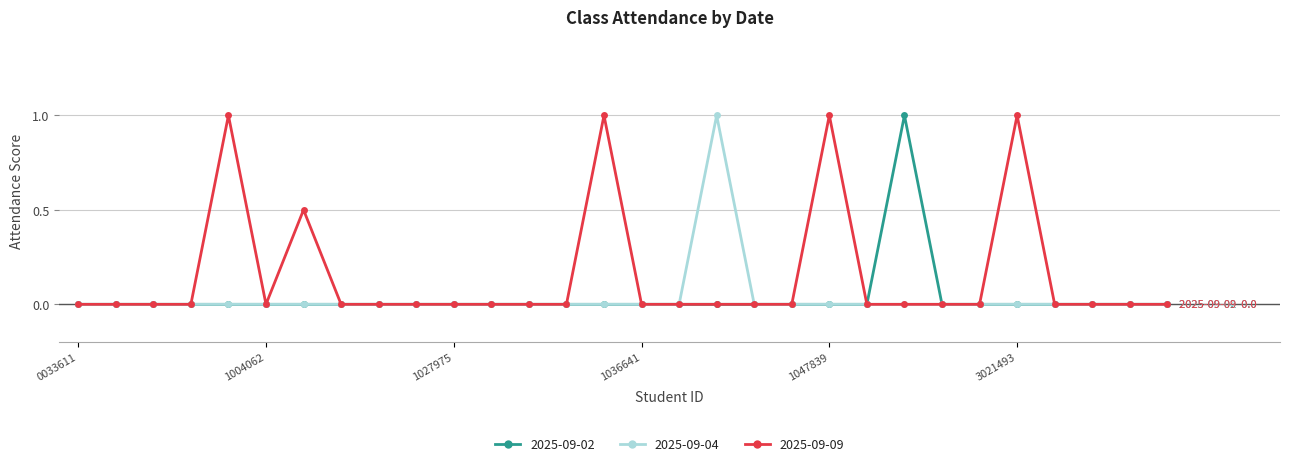

How many distinct data groups are displayed?

3